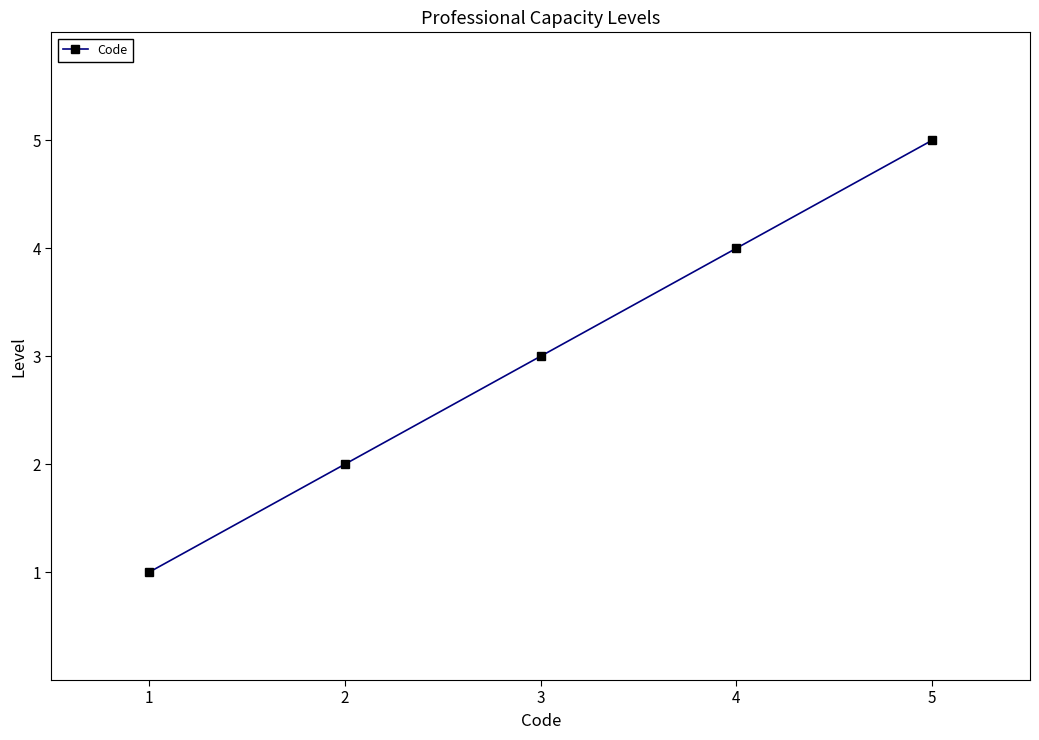

What is the value of the 4th point from the left?

4